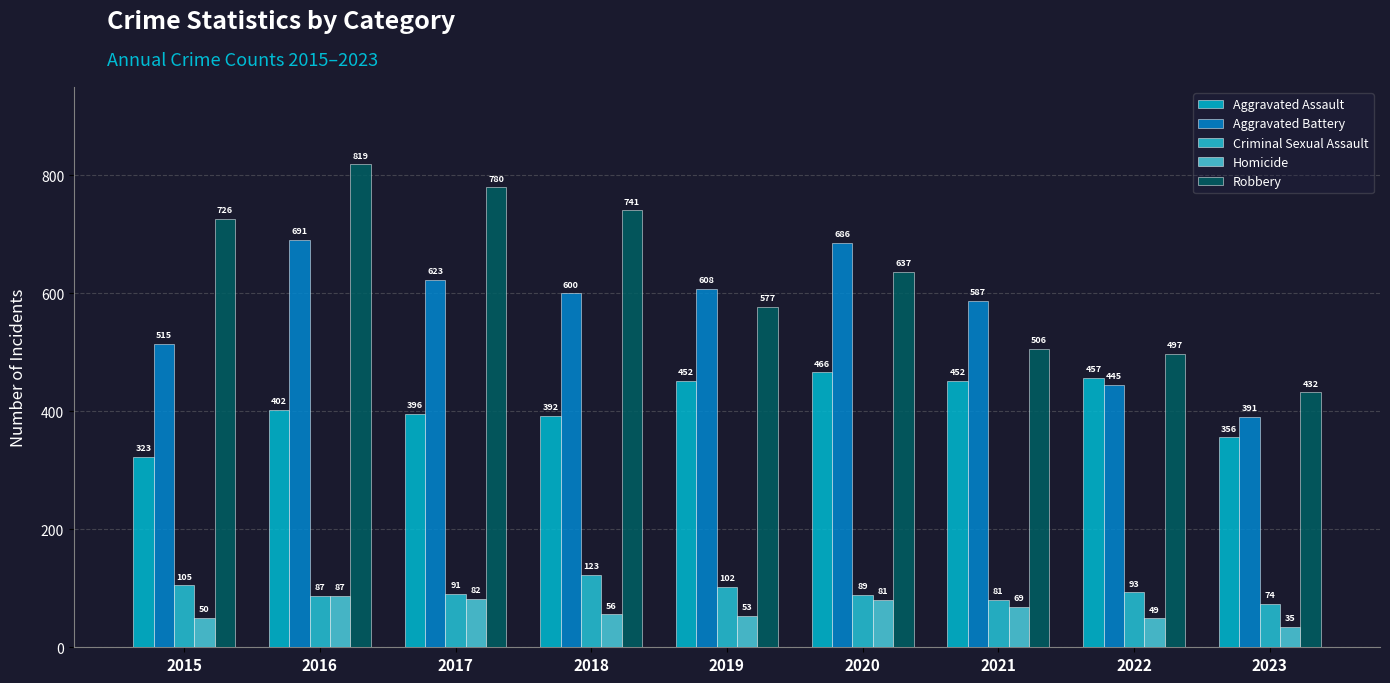

At 2018, list the series in order from largest to smallest.

Robbery, Aggravated Battery, Aggravated Assault, Criminal Sexual Assault, Homicide